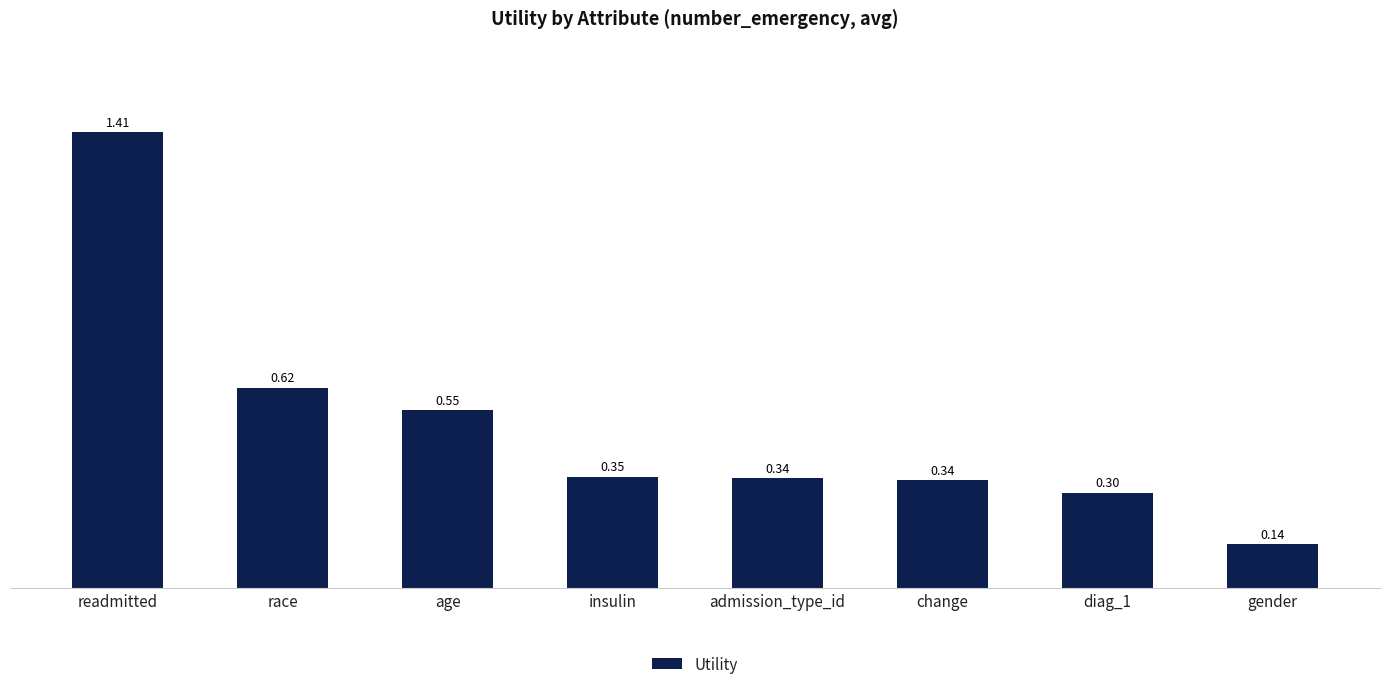

At which category does the chart reach its peak across all series?

readmitted